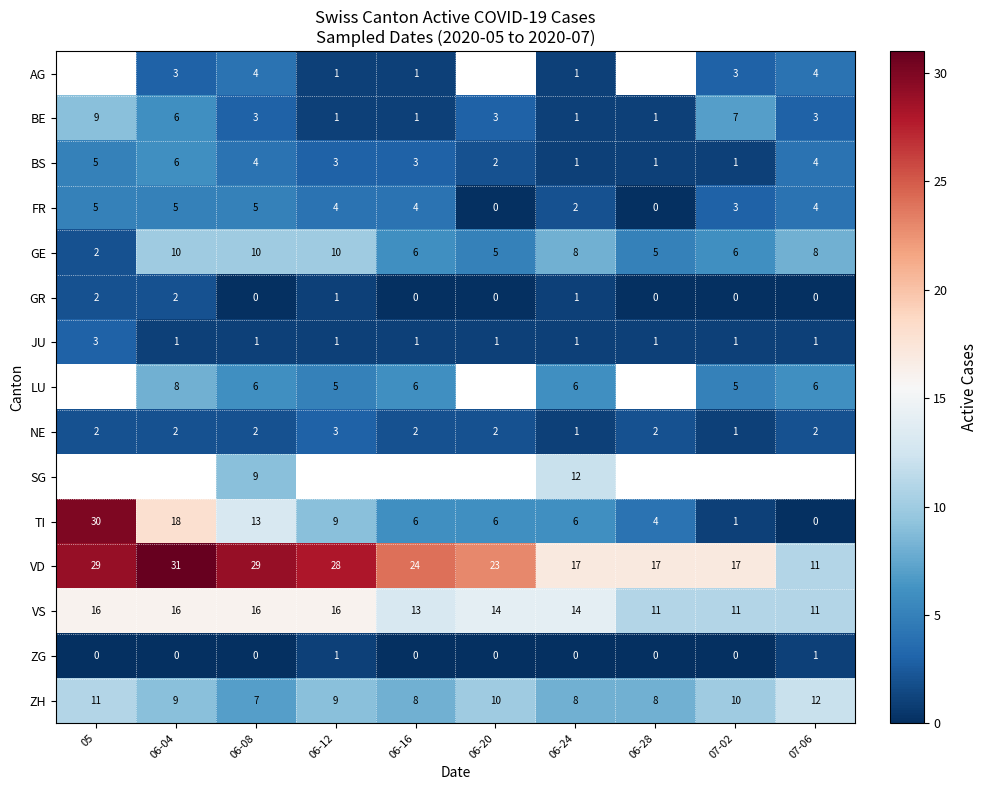

True or false: BS has a value of 0 at 07-02.

False